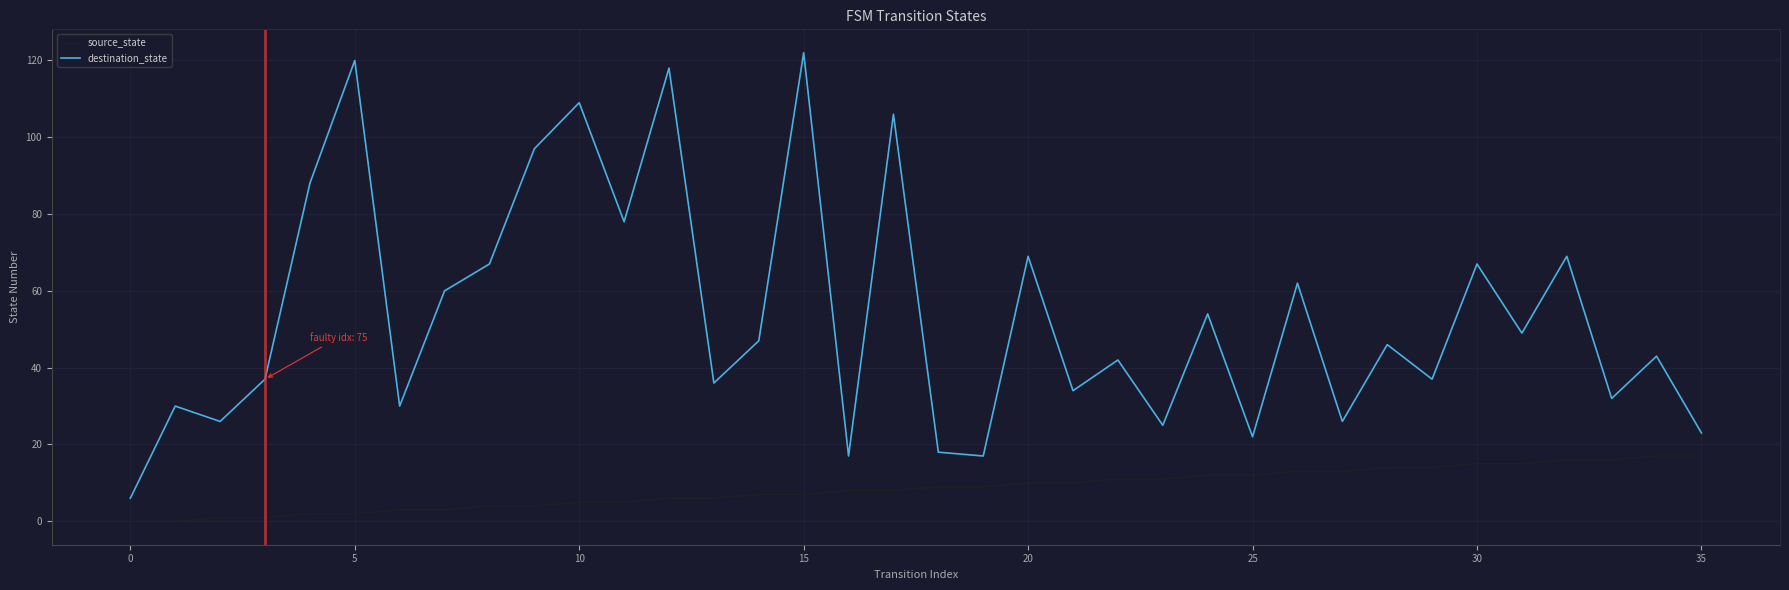

Which series has the widest spread of values?

destination_state